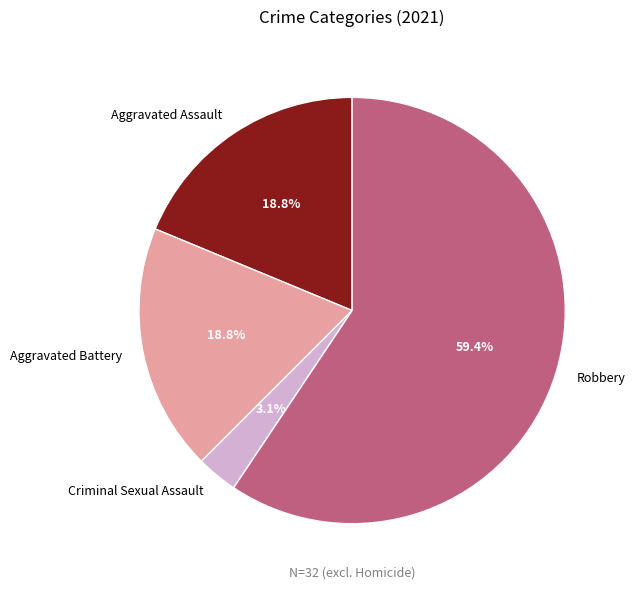

Is it true that Robbery is 59% of the pie?

True